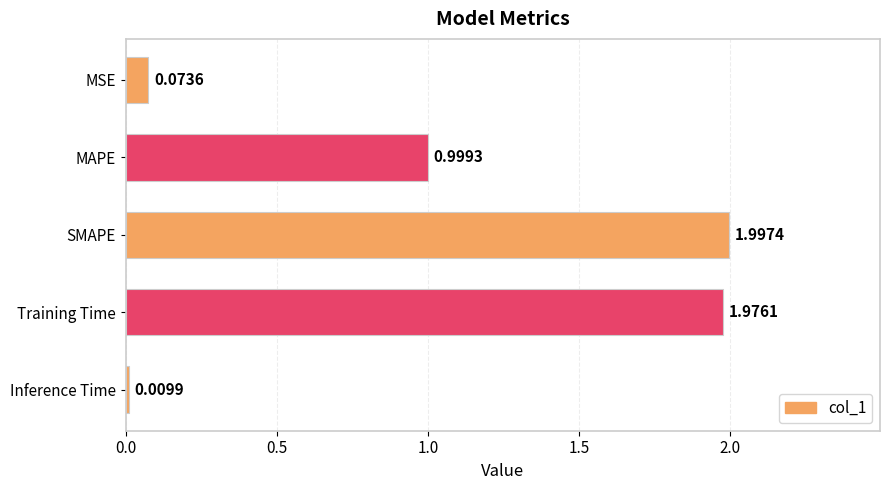

Which label corresponds to the largest value in the chart?

SMAPE